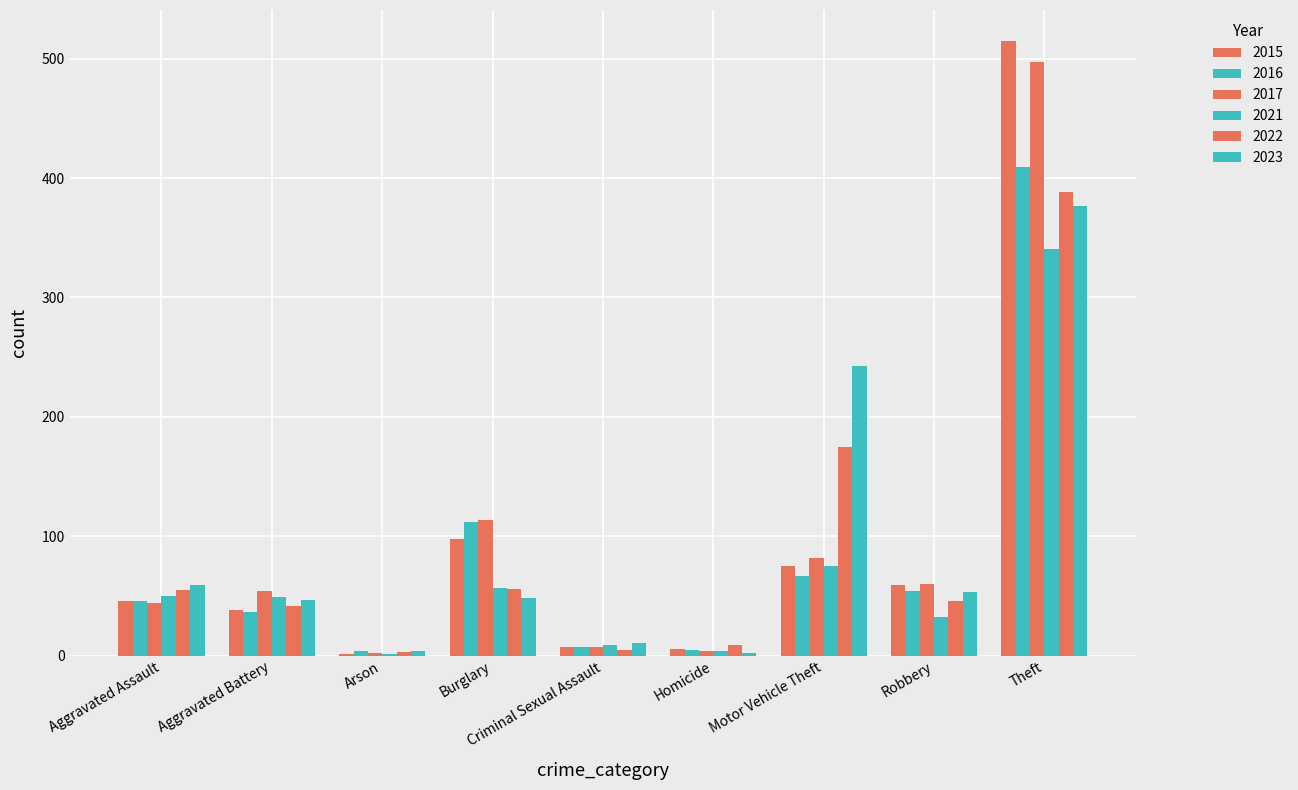

List the labels in order of 2023 value, largest first.

Theft, Motor Vehicle Theft, Aggravated Assault, Robbery, Burglary, Aggravated Battery, Criminal Sexual Assault, Arson, Homicide